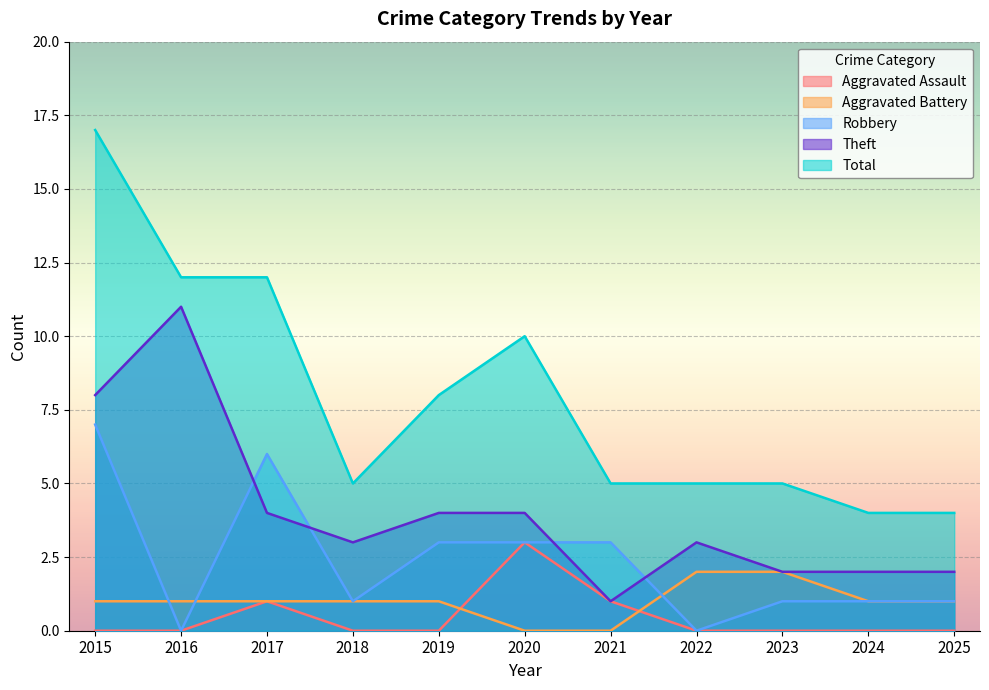

Between 2020 and 2025, which series saw the biggest shift?

Total